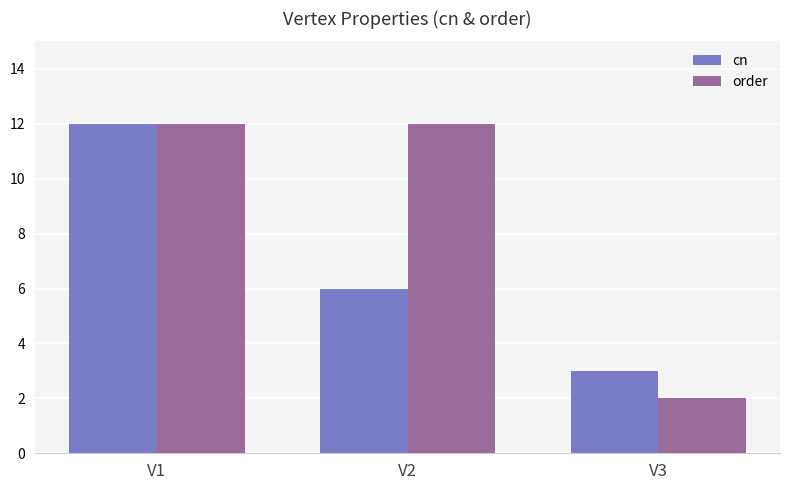

At which category is the sum across all series the highest?

V1